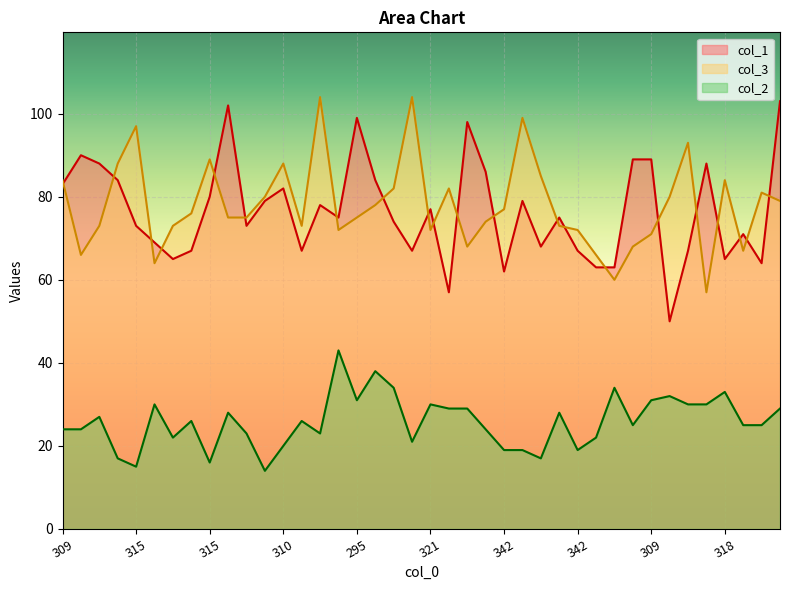

Where is the first local maximum for col_2?

312